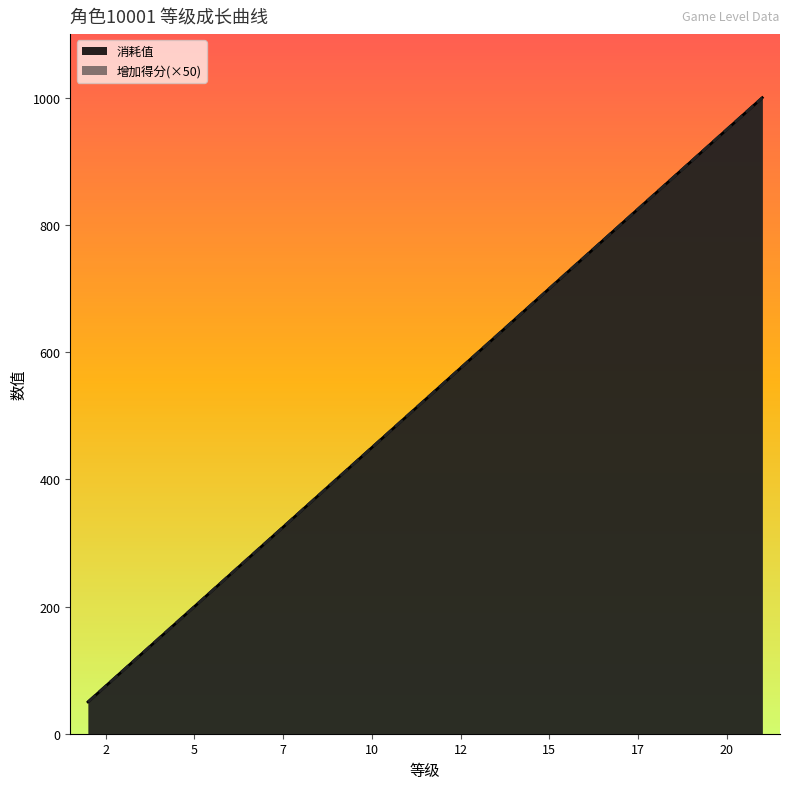

Read the 消耗值 value at 13, to the nearest 100.

600